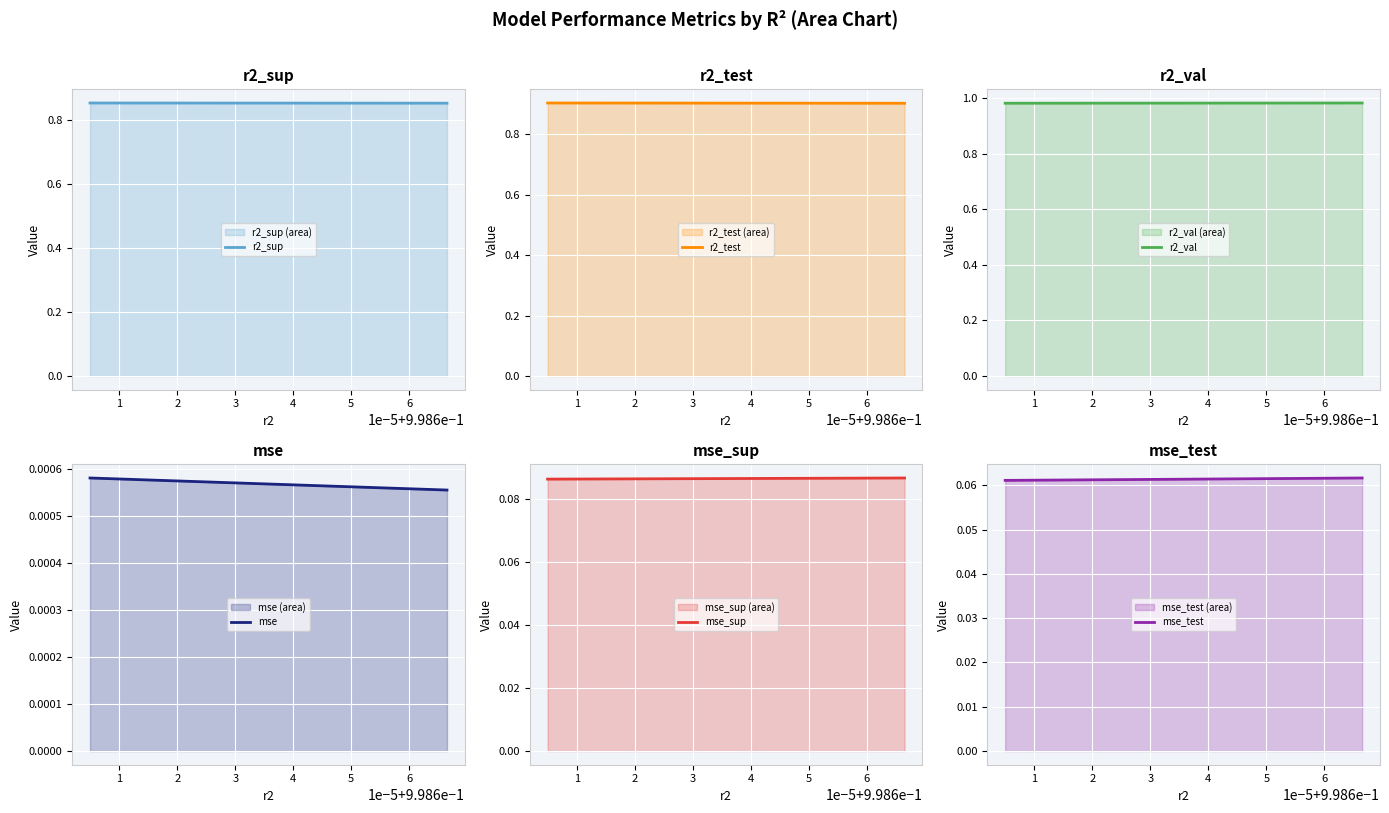

How many lines are shown in the chart?

6